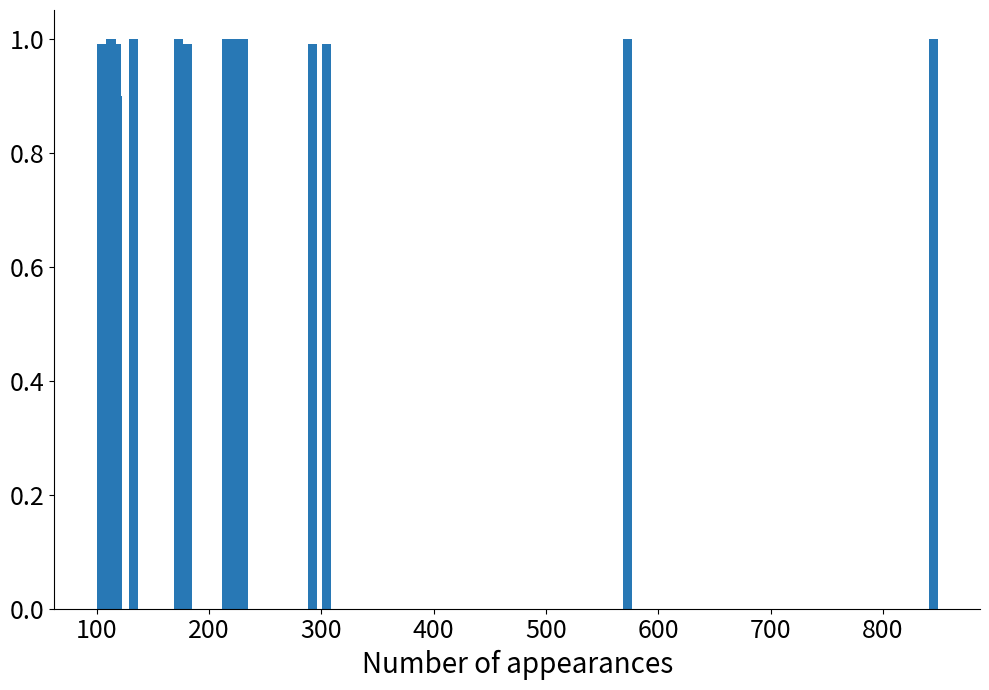

What is the value of the 4th bar from the left?

1.0